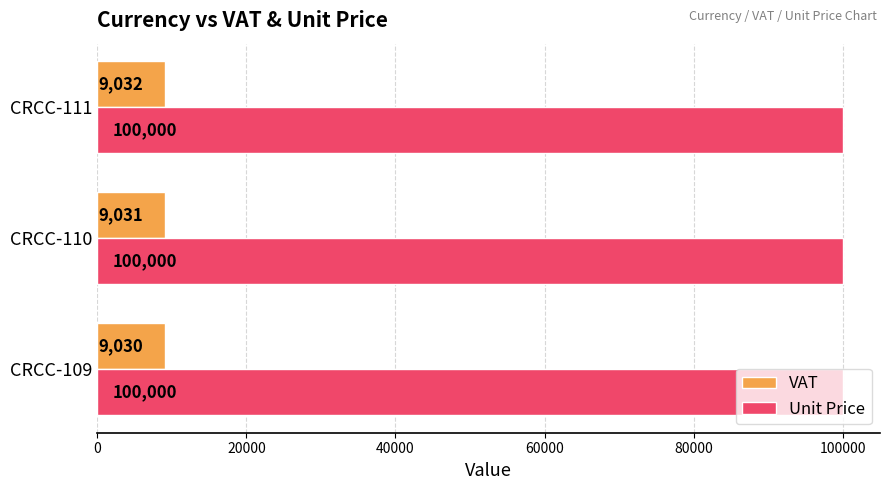

What are all the series names shown in the legend?

VAT, Unit Price